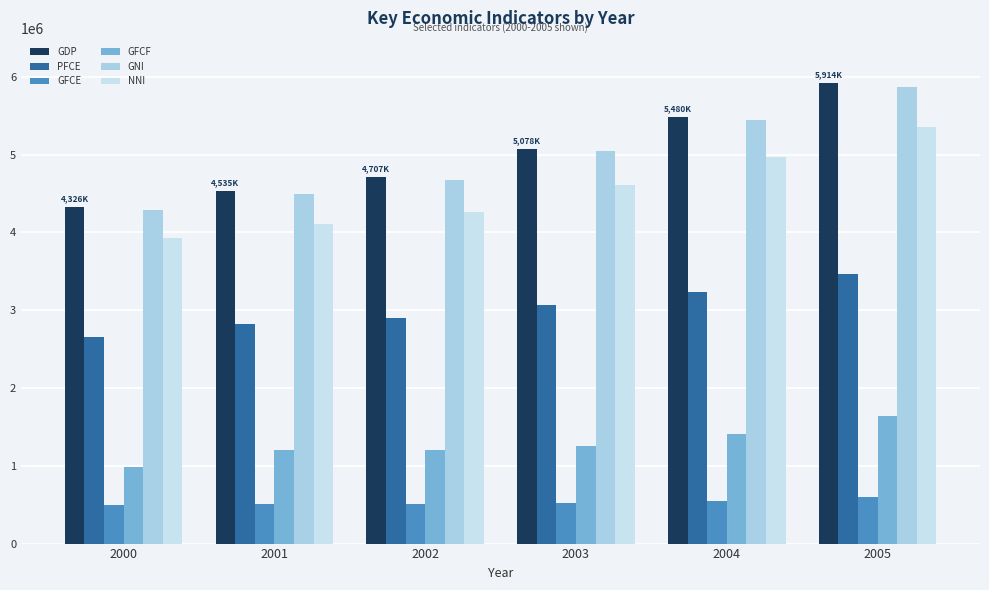

How many bars are there in total?

36